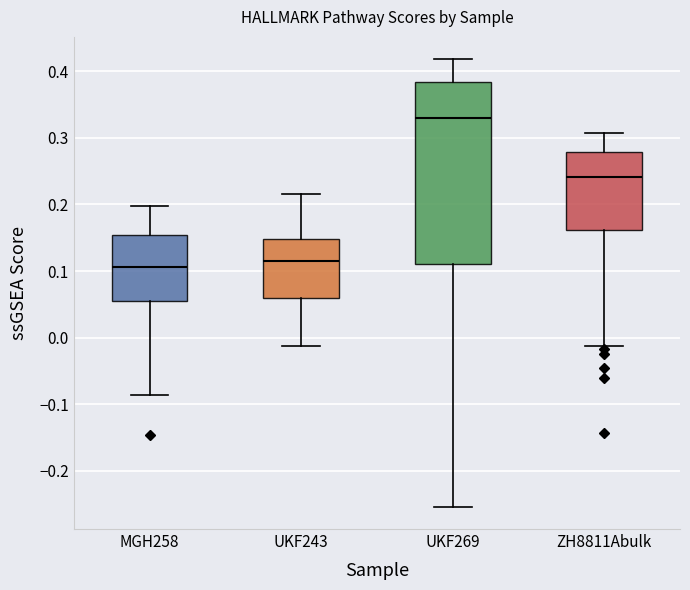

Reading left to right, transcribe this box plot: for each box, give where its median line is, the range the box spans, and where its two whiskers end, as read against the y-axis. The values are not printed on the chart, so give them approximately, as read against the axis.

MGH258: median 0.11, box 0.06 to 0.15, whiskers -0.09 to 0.20
UKF243: median 0.11, box 0.06 to 0.15, whiskers -0.01 to 0.22
UKF269: median 0.33, box 0.11 to 0.38, whiskers -0.25 to 0.42
ZH8811Abulk: median 0.24, box 0.16 to 0.28, whiskers -0.01 to 0.31